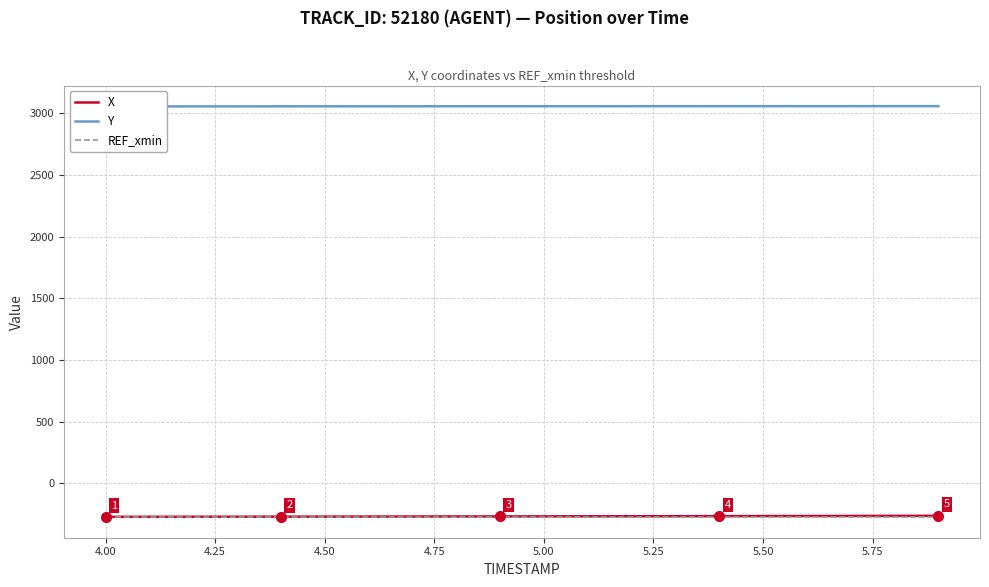

What is the minimum value for REF_xmin?

-274.4